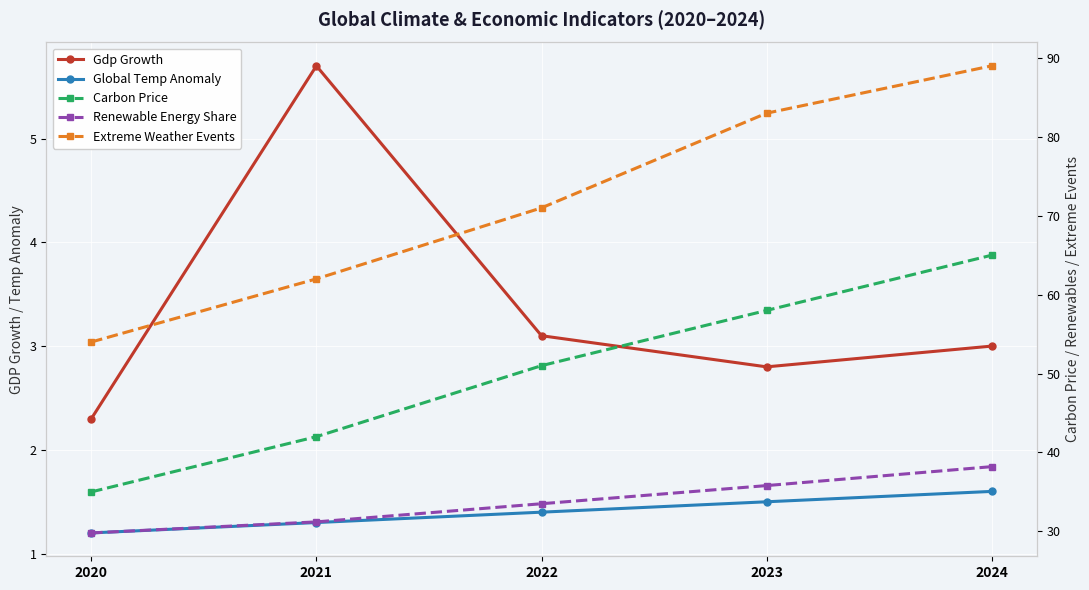

What is the spread (max minus min) of values at 2024?

87.4